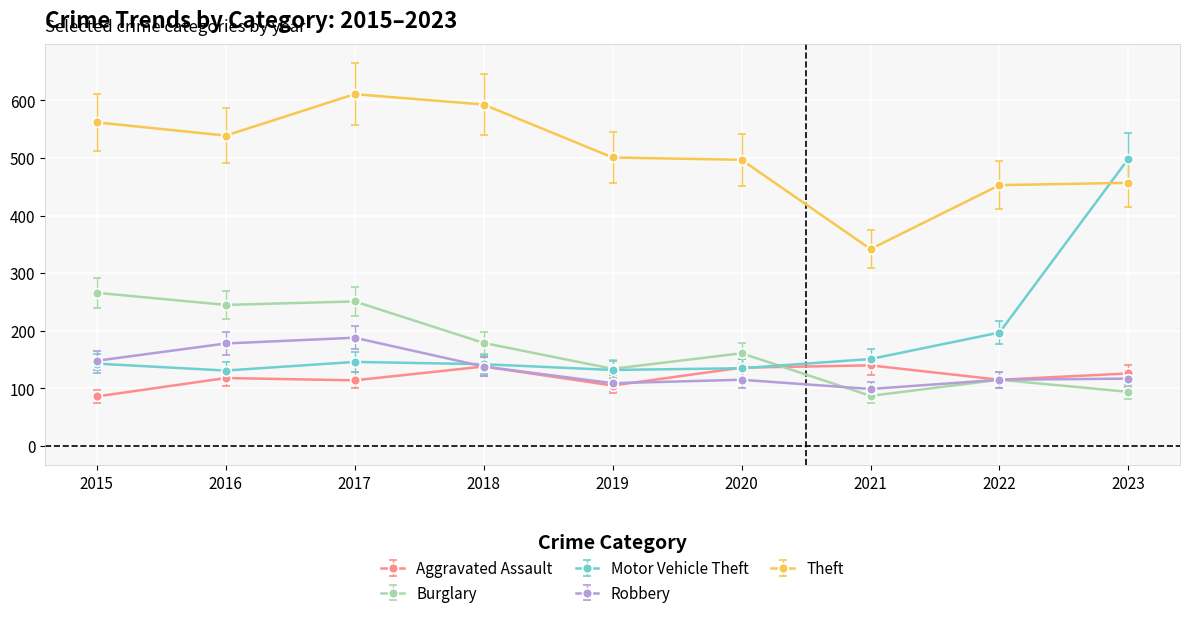

What is the difference between the highest and lowest values at 2016?

421